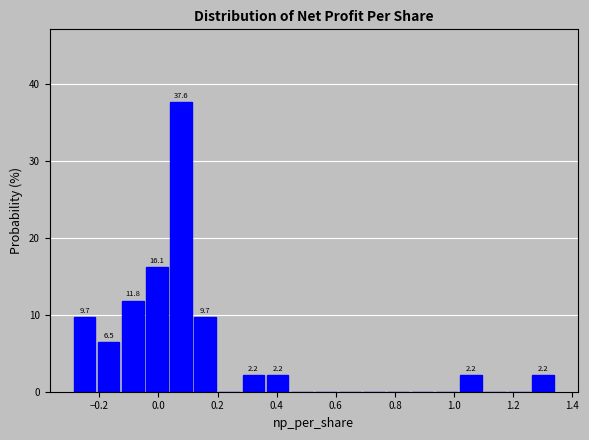

Which range on the x-axis has the tallest bar?

0.04 to 0.12